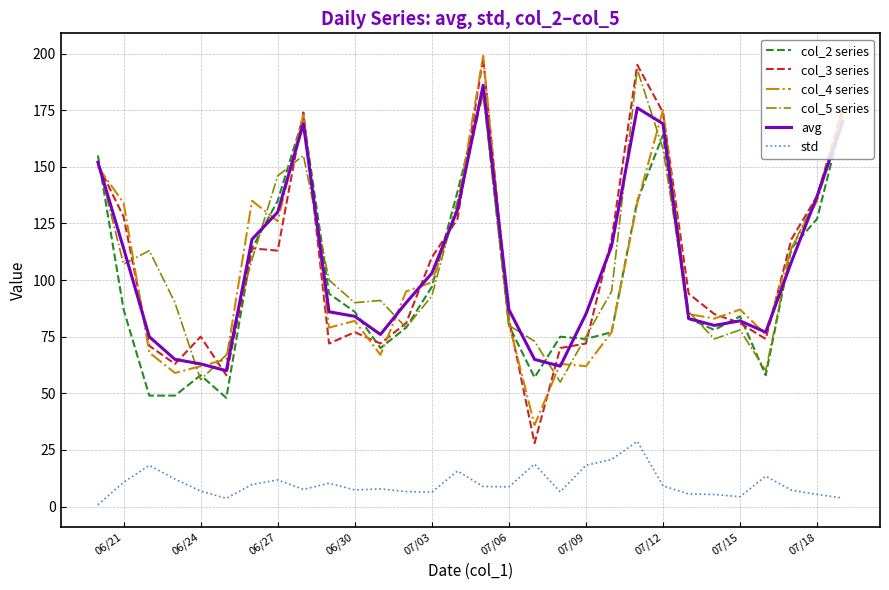

Which series has the widest spread of values?

col_3 series